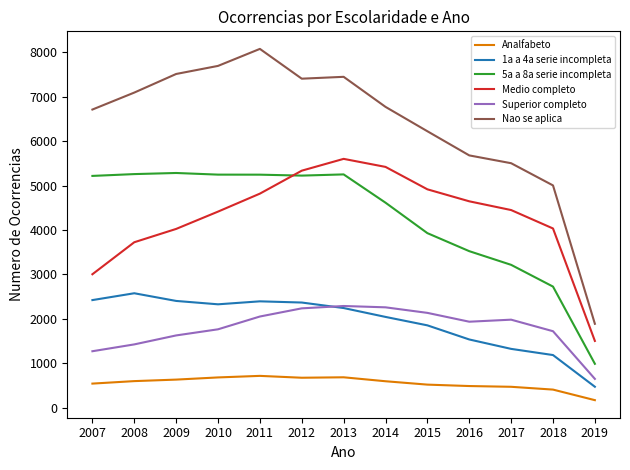

True or false: 5a a 8a serie incompleta has a value of 985 at 2019.

True